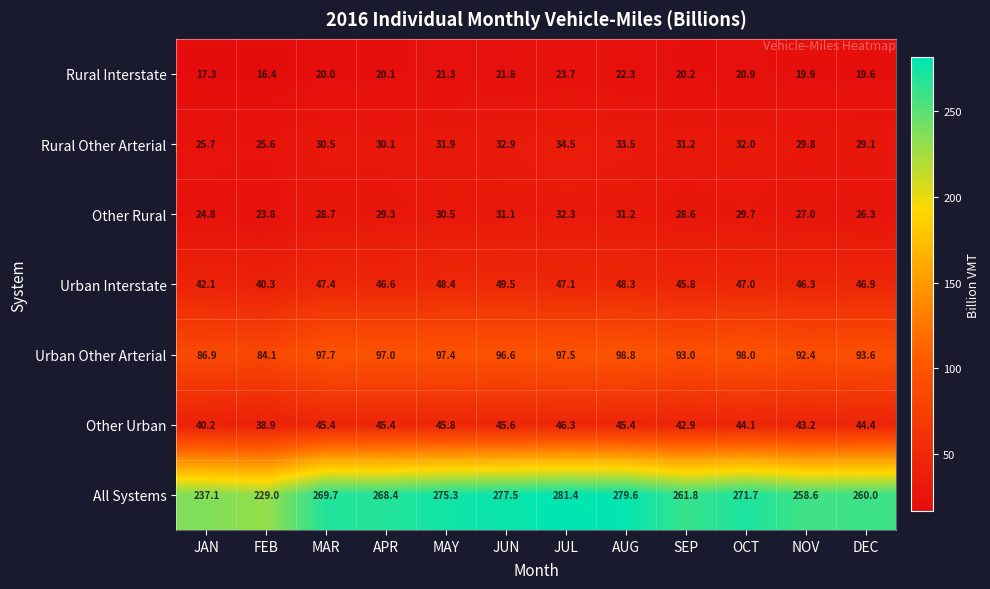

What is the difference between the maximum and minimum values in the Other Urban series?

7.4